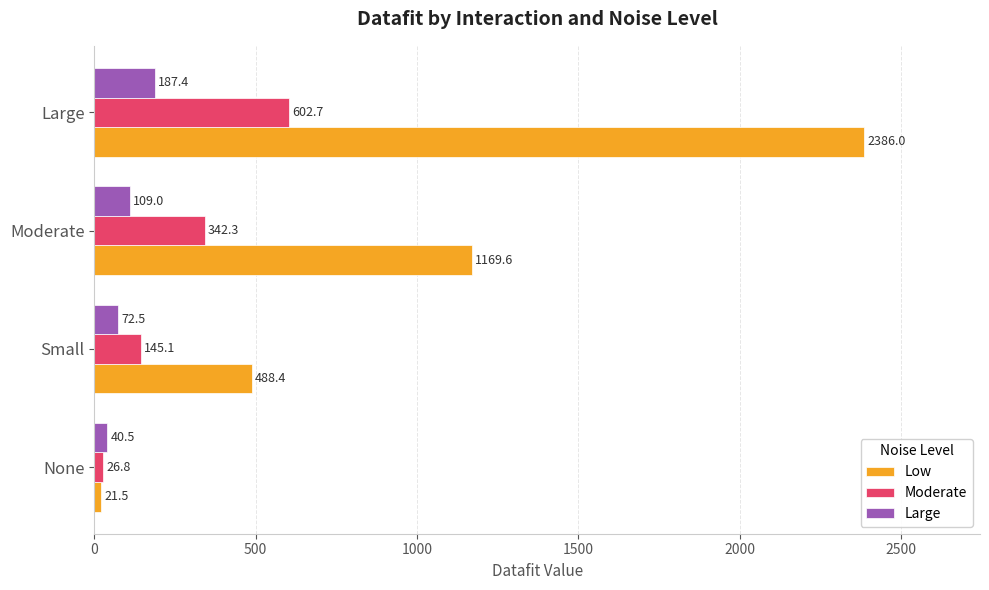

List the labels in order of Low value, smallest first.

None, Small, Moderate, Large